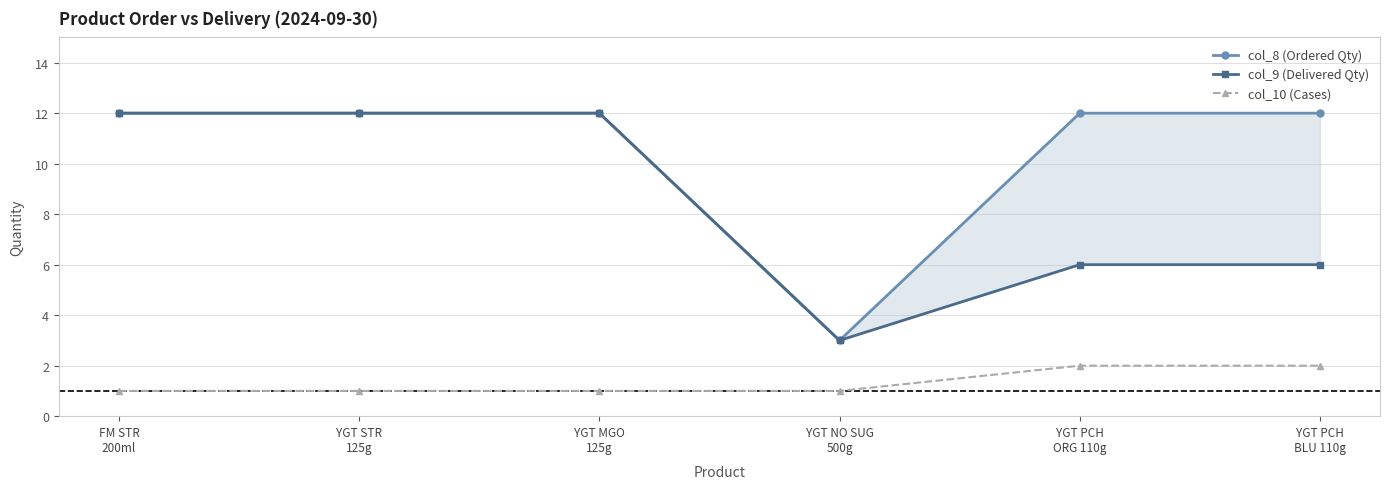

What is the difference between the maximum and minimum values in the col_10 (Cases) series?

1